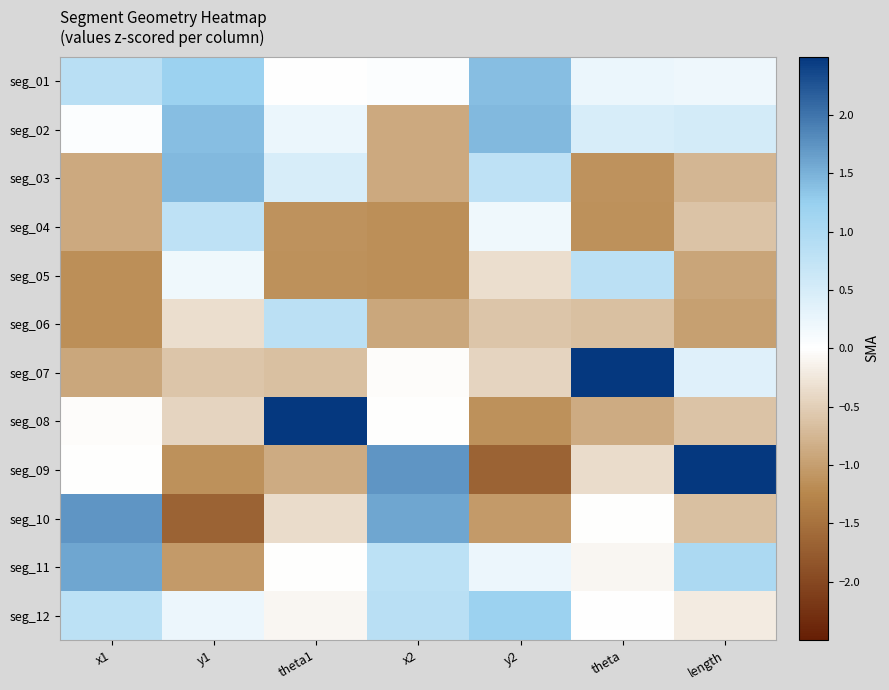

Between y1 and length, which is larger?

y1